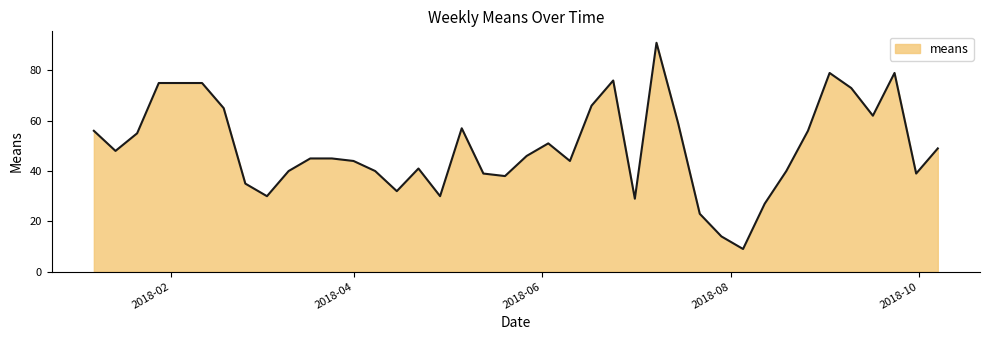

What is the greatest value displayed?

91